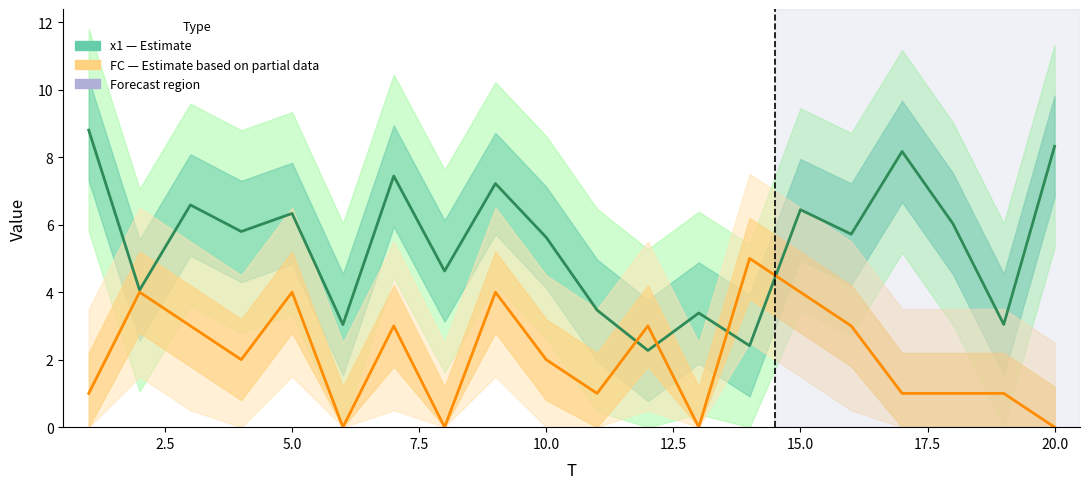

The x1 (Estimate) series shows 1.5 at 10.0. True or false?

False